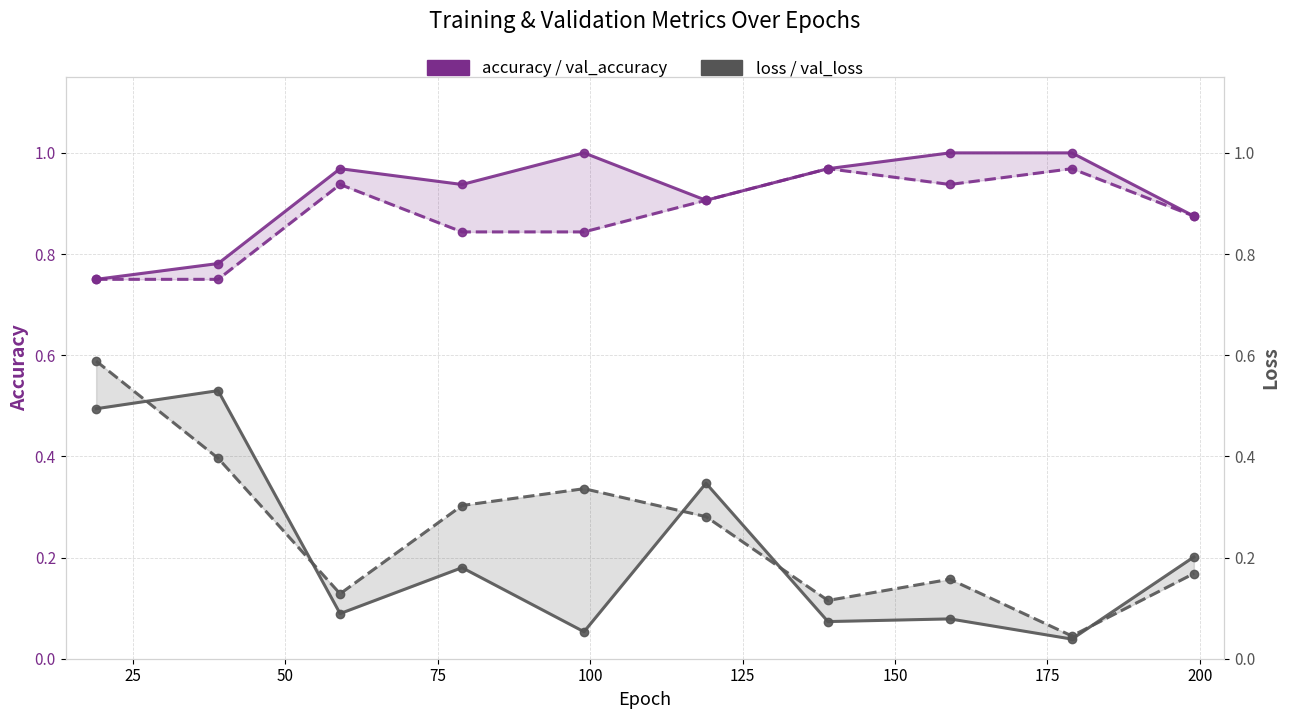

Reading left to right, what are all the values shown in this chart?

accuracy: 0=0.8	25=0.8	50=1.0	75=0.9	100=1.0	125=0.9	150=1.0	175=1.0	200=1.0	225=0.9
val_accuracy: 0=0.8	25=0.8	50=0.9	75=0.8	100=0.8	125=0.9	150=1.0	175=0.9	200=1.0	225=0.9
loss: 0=0.5	25=0.5	50=0.1	75=0.2	100=0.1	125=0.3	150=0.1	175=0.1	200=0.0	225=0.2
val_loss: 0=0.6	25=0.4	50=0.1	75=0.3	100=0.3	125=0.3	150=0.1	175=0.2	200=0.0	225=0.2